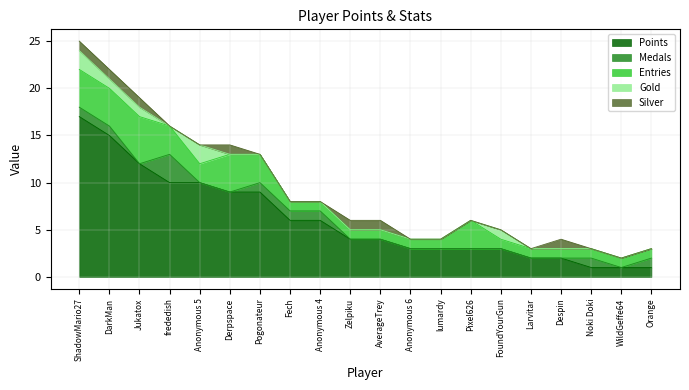

At which category does Entries reach its first local peak?

Jukatox